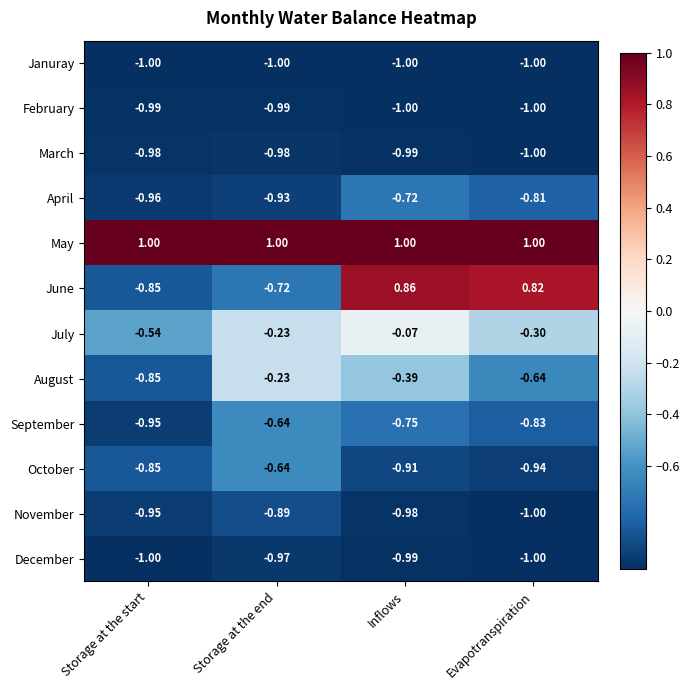

Which series has the largest total across all categories?

May